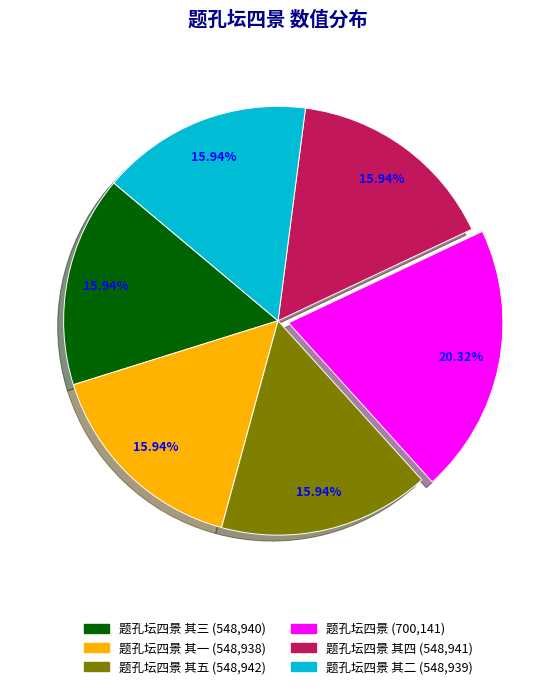

Is there a majority slice in this chart?

No